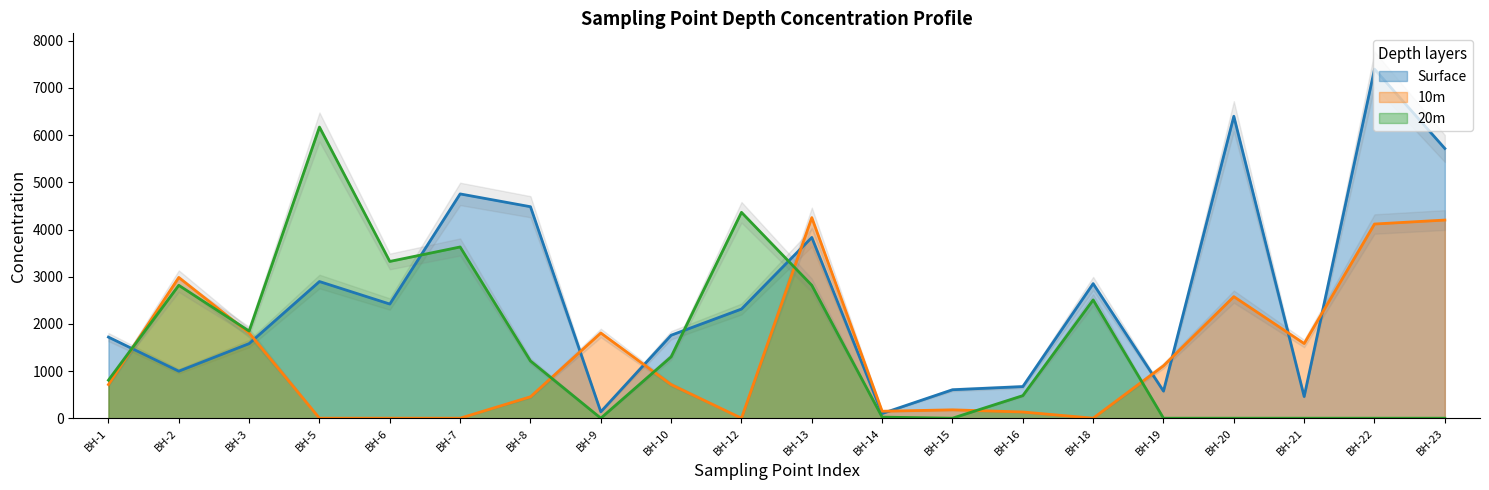

Where is 20m nearest to the value 3085?

BH-6